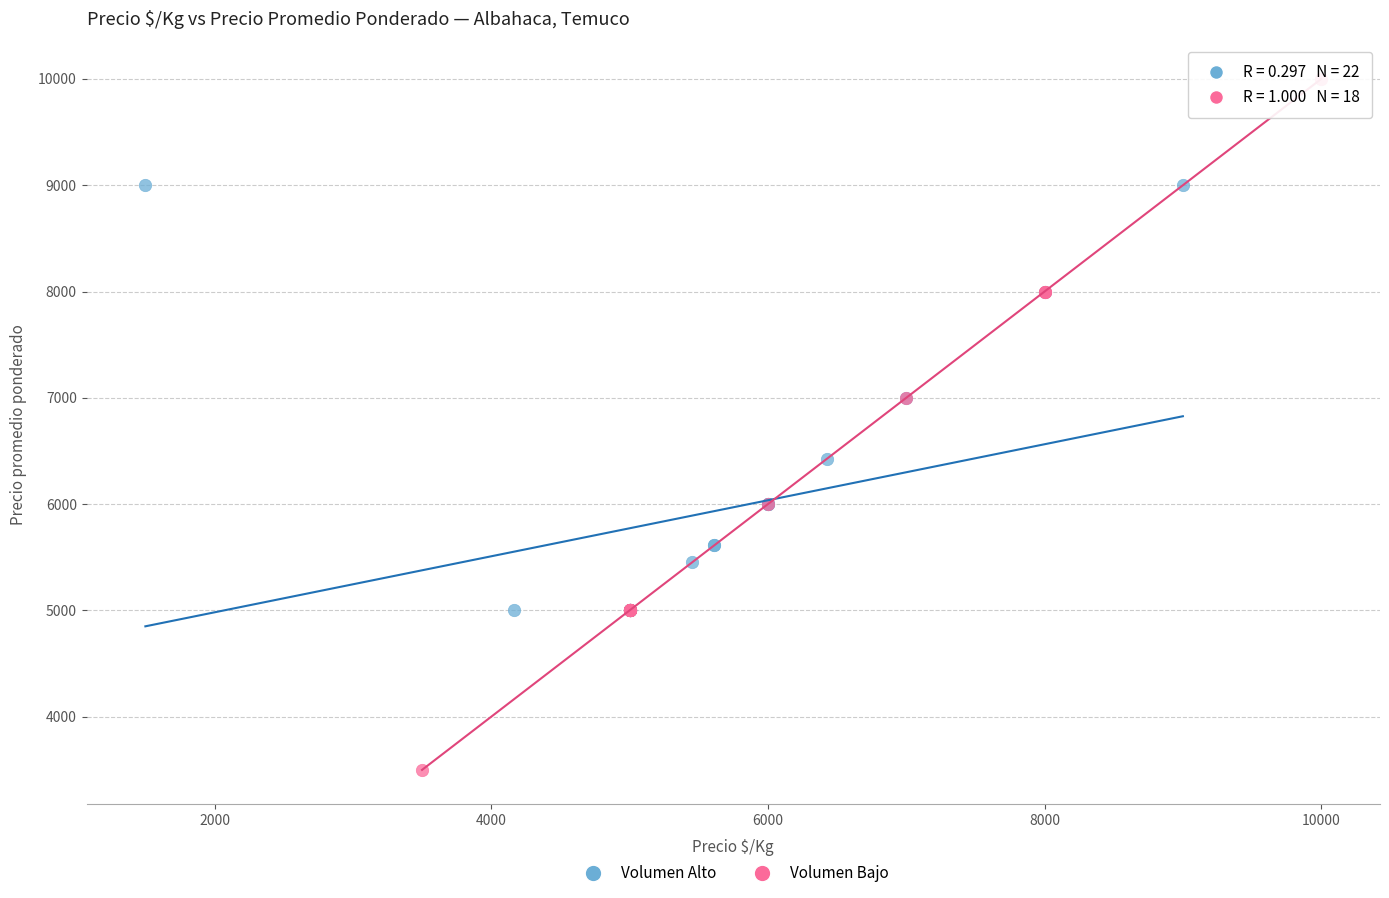

Which series reaches the maximum Y coordinate?

Volumen Bajo